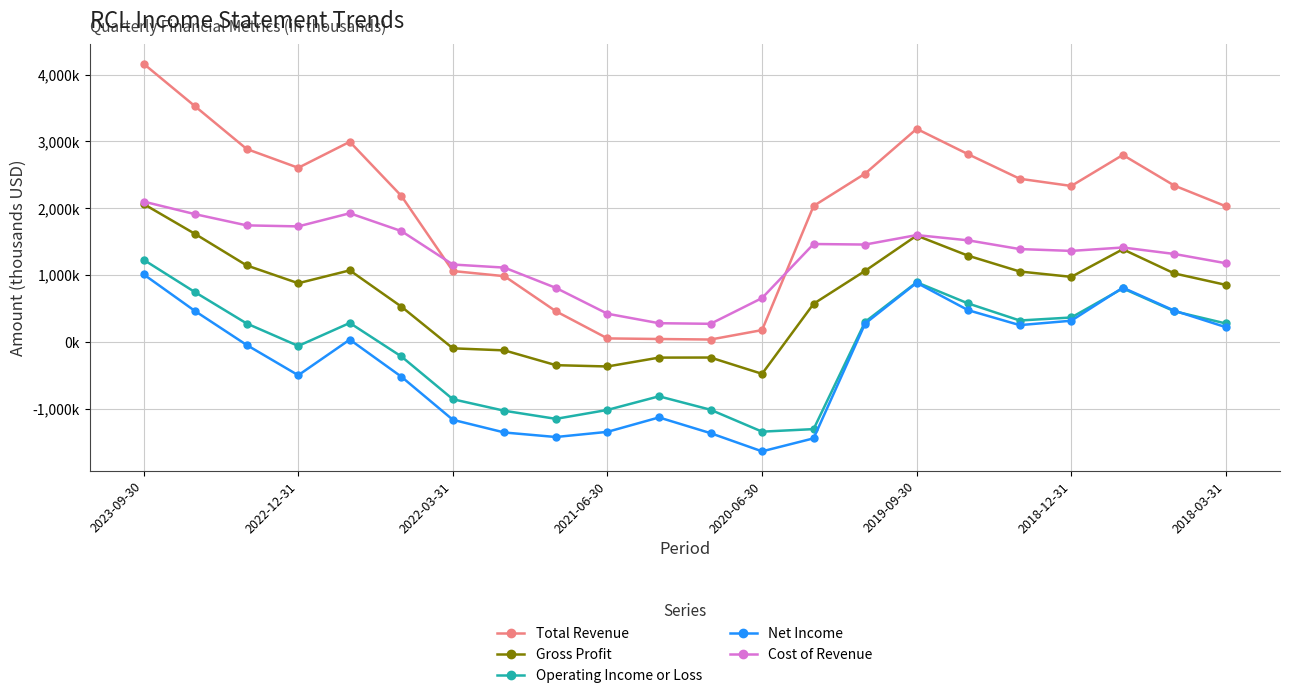

What are all the series names shown in the legend?

Total Revenue, Gross Profit, Operating Income or Loss, Net Income, Cost of Revenue